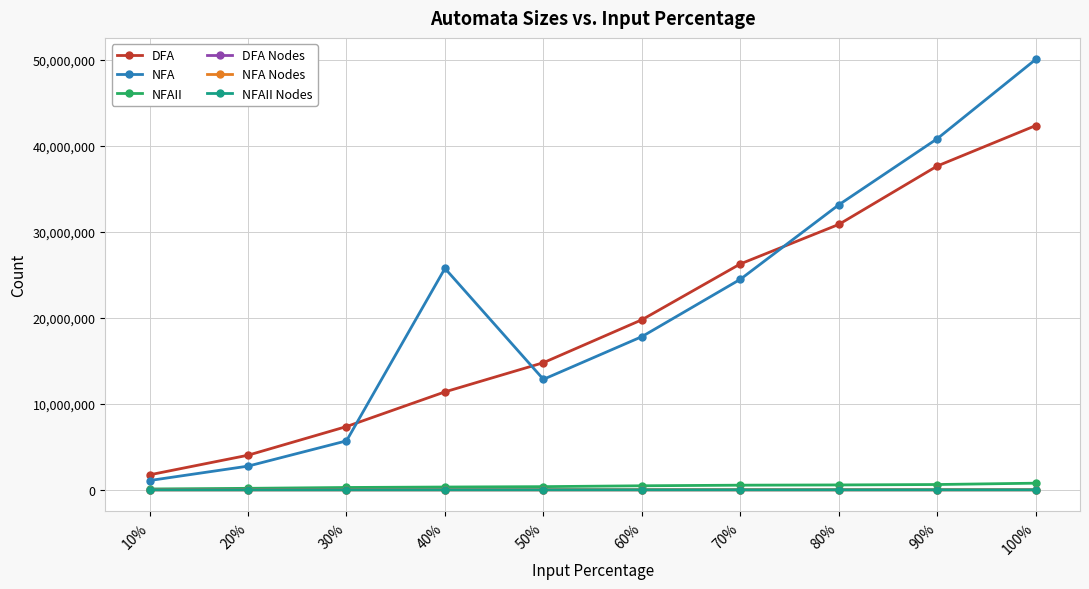

Is the value of NFAII at 90% greater than the value of DFA at 60%?

No